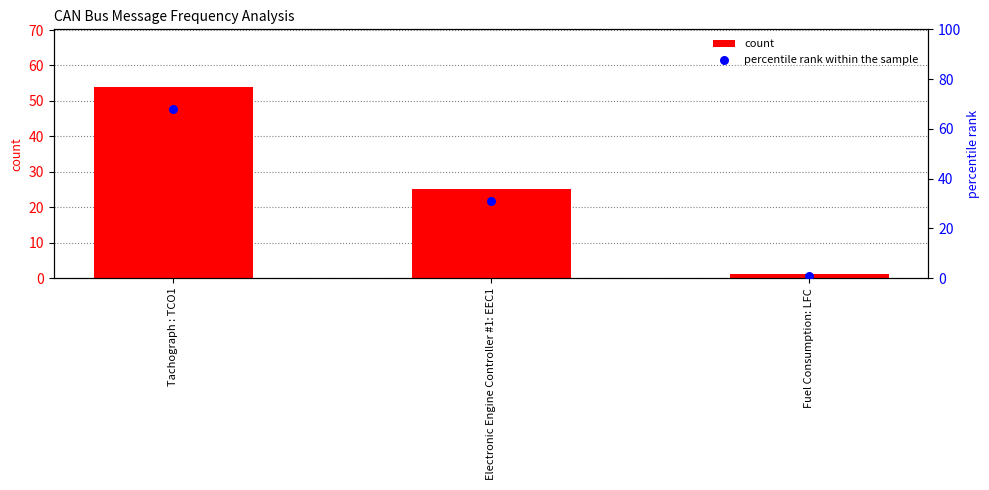

Which series has the largest total across all categories?

percentile rank within the sample